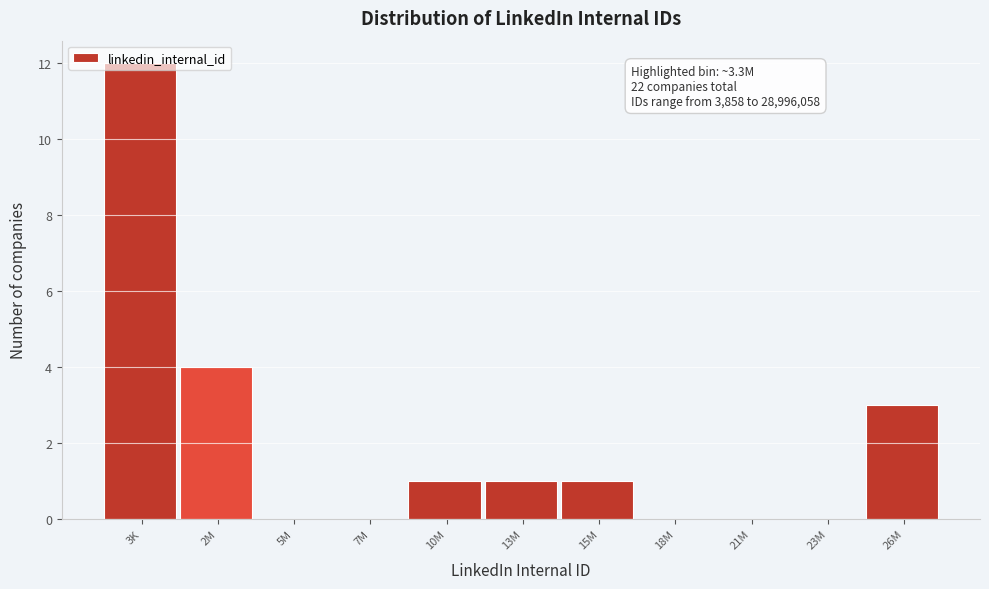

What is the change in value from 13M to 26M?

+2